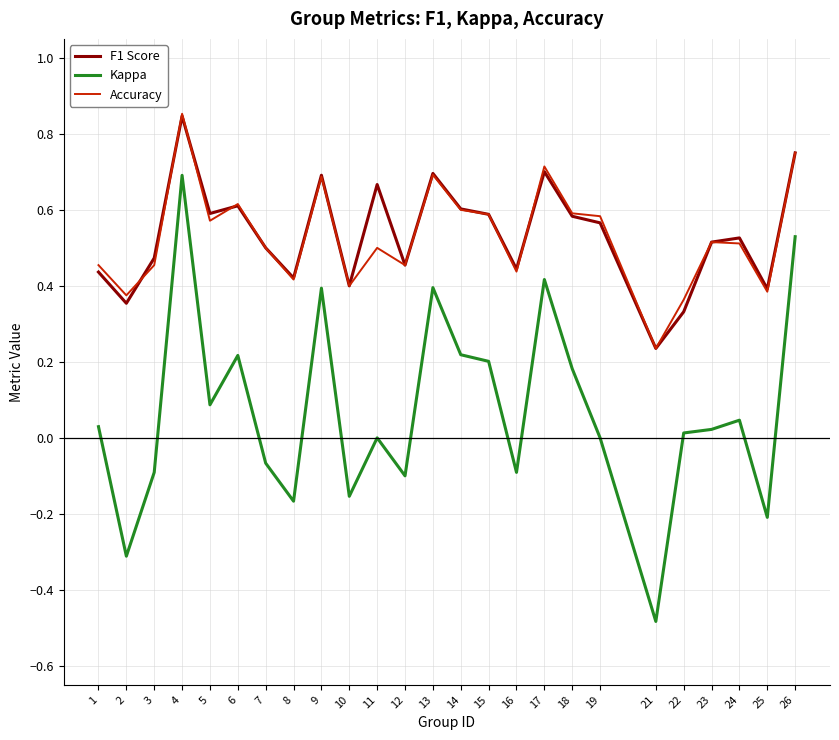

Between 2 and 4, which series saw the biggest shift?

Kappa